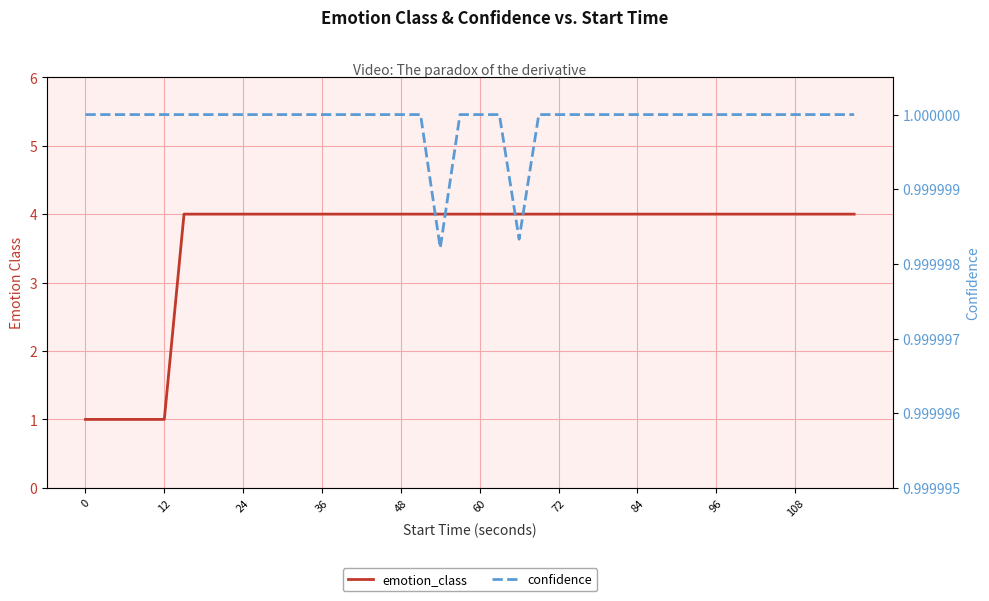

At which category does the chart reach its peak across all series?

60